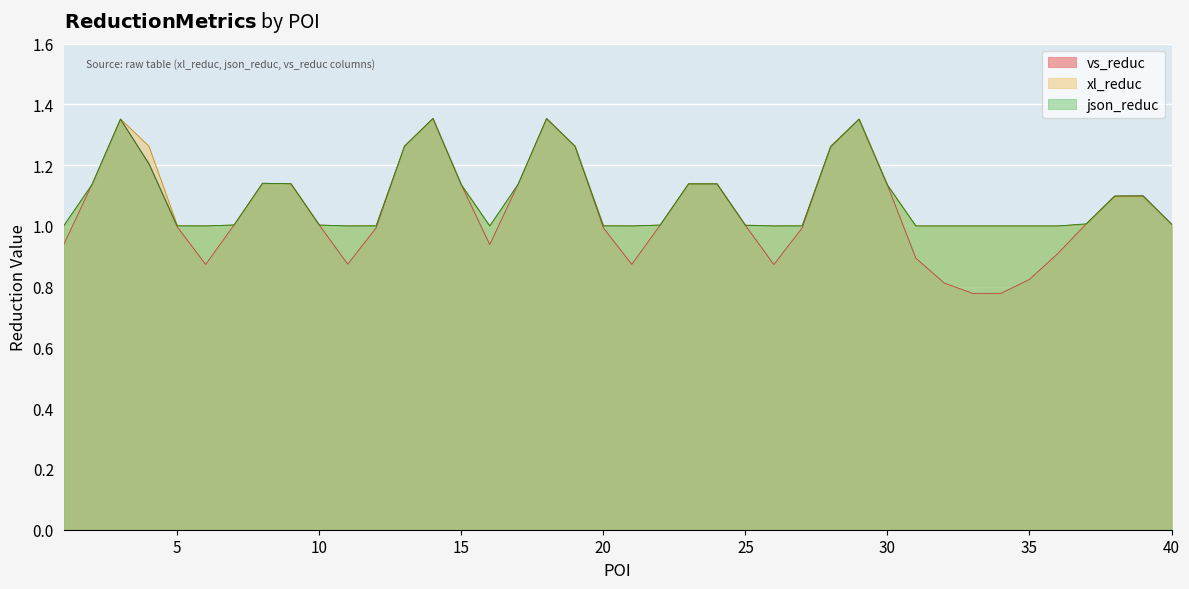

Rank the series at 31 from highest to lowest value.

xl_reduc, json_reduc, vs_reduc